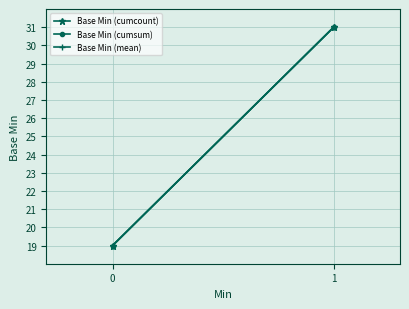

What is the difference between the maximum and minimum values in the Base Min (cumsum) series?

12